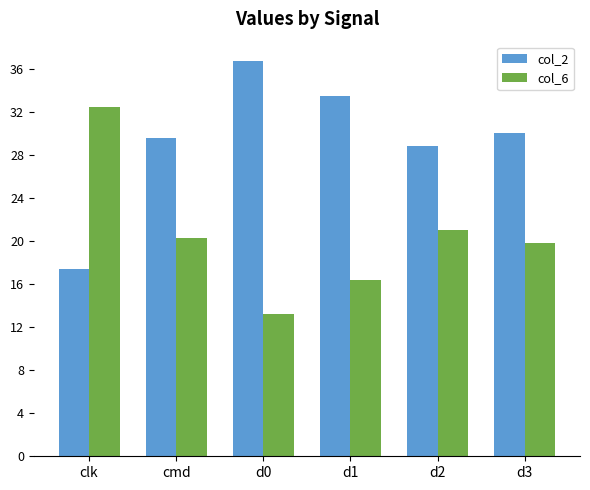

True or false: col_6 has a value of 8.8 at d0.

False